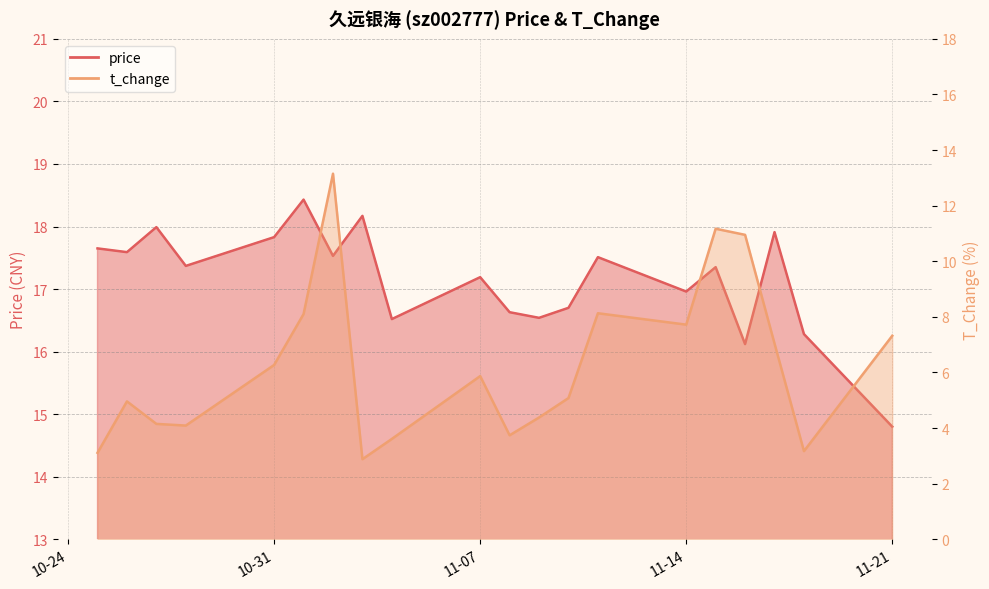

List the series in order of their overall mean, lowest first.

t_change, price